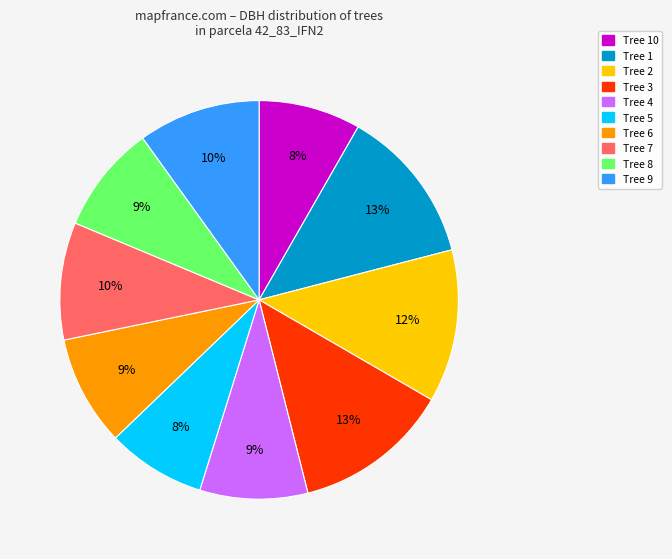

How many segments does this pie chart have?

10